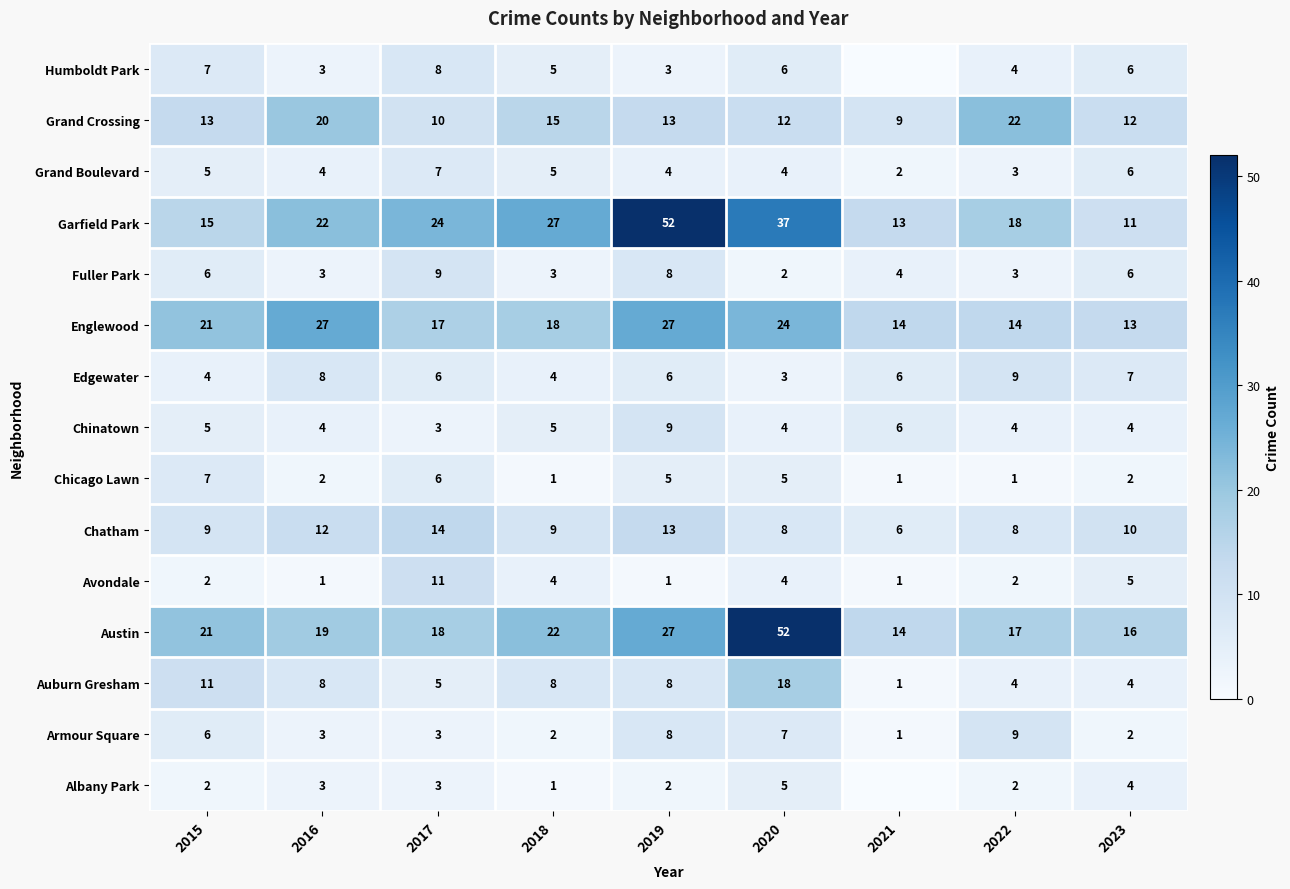

Is it true that Austin equals 9 at 2018?

False